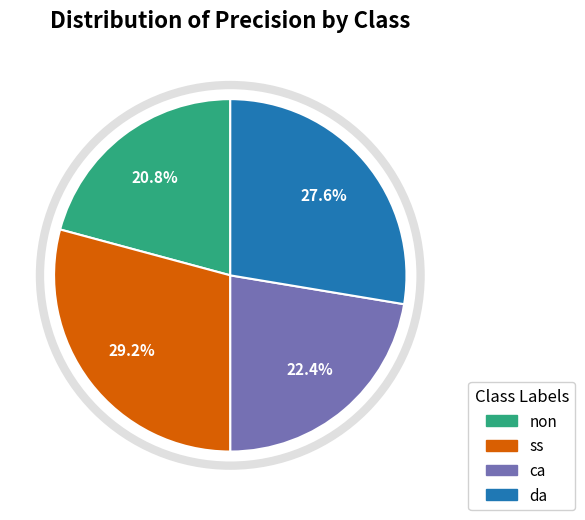

Which has a higher value, non or ss?

ss